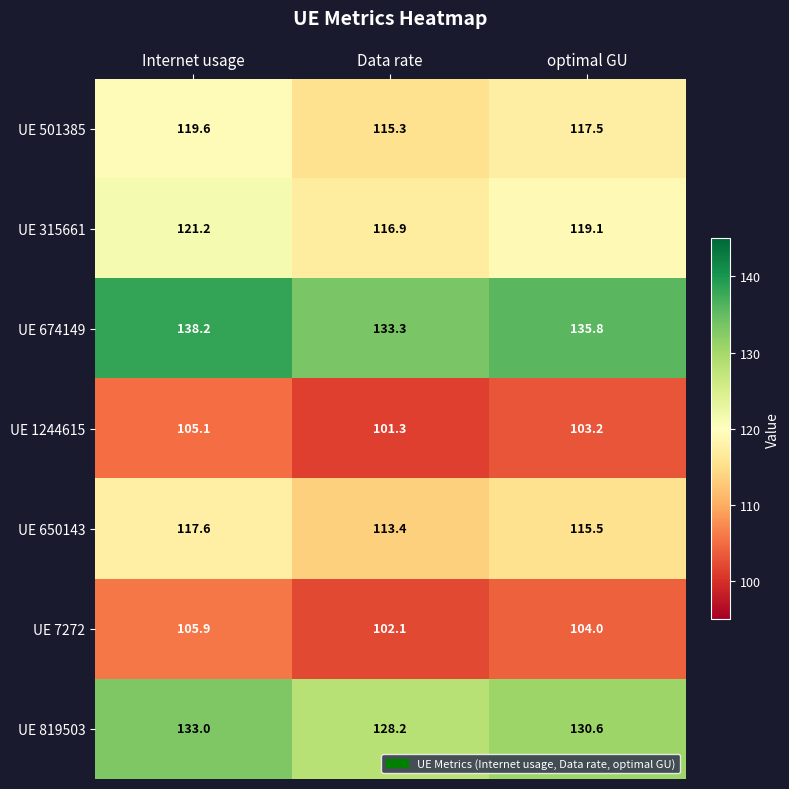

What is the minimum value for UE 7272?

102.1